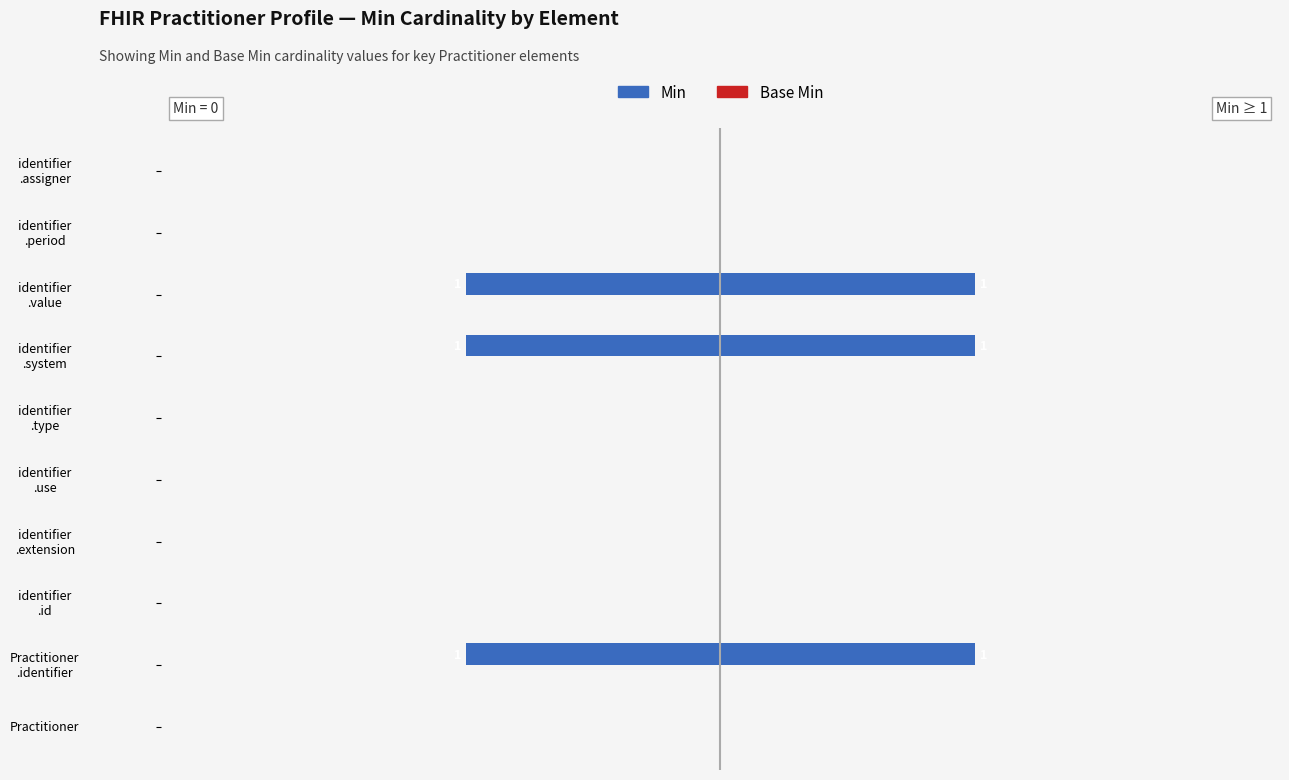

What is the difference between the Min values at 1 and 3?

1.0